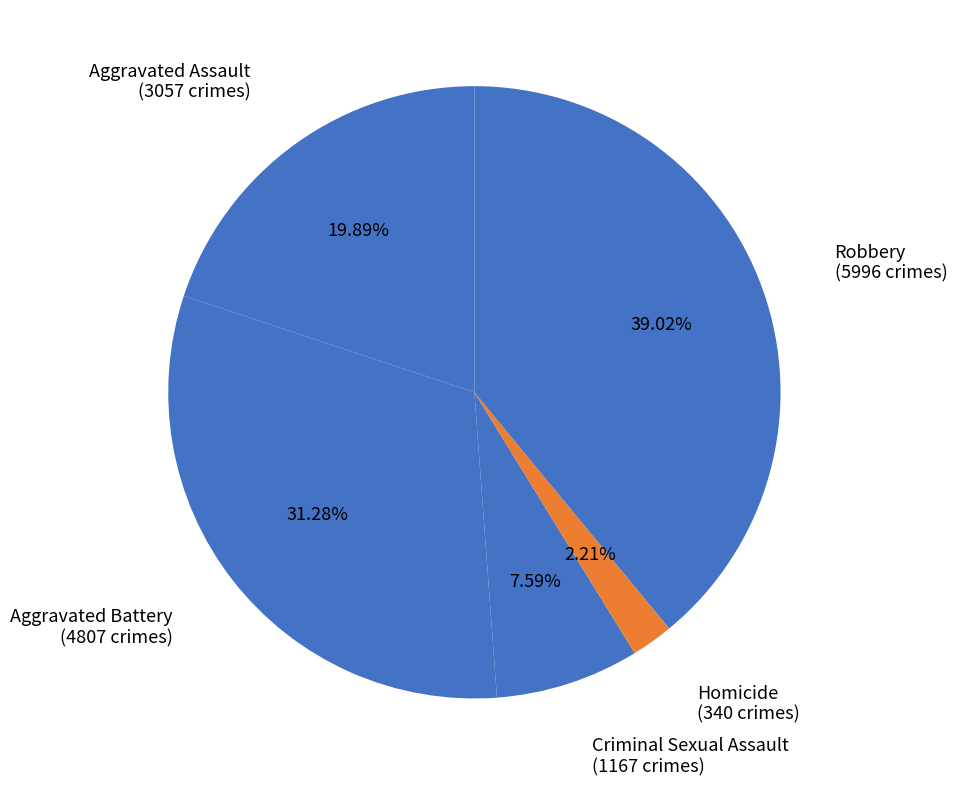

Which slice is the smallest?

Homicide